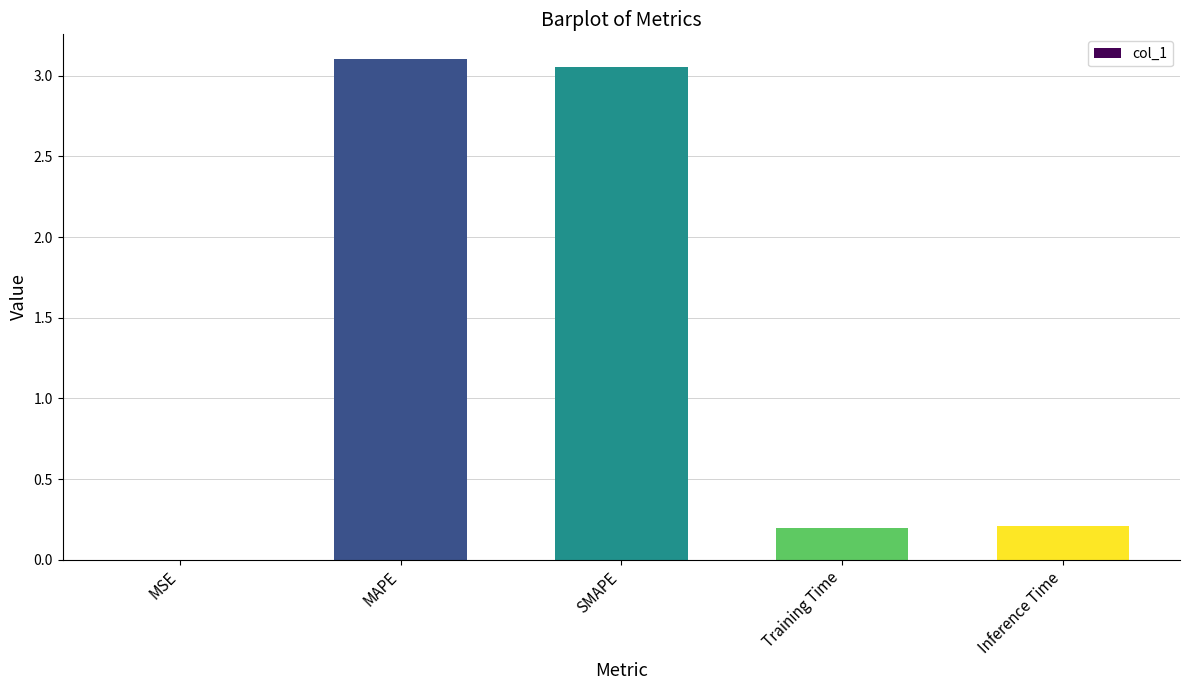

What is the change in value from MAPE to Training Time?

-2.9